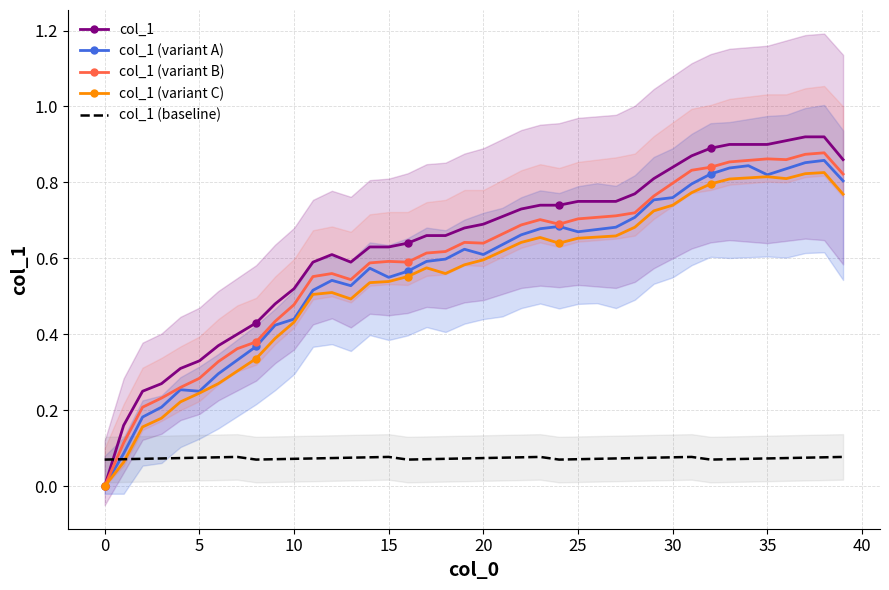

What is the difference between the maximum and second lowest values in the col_1 series?

0.8